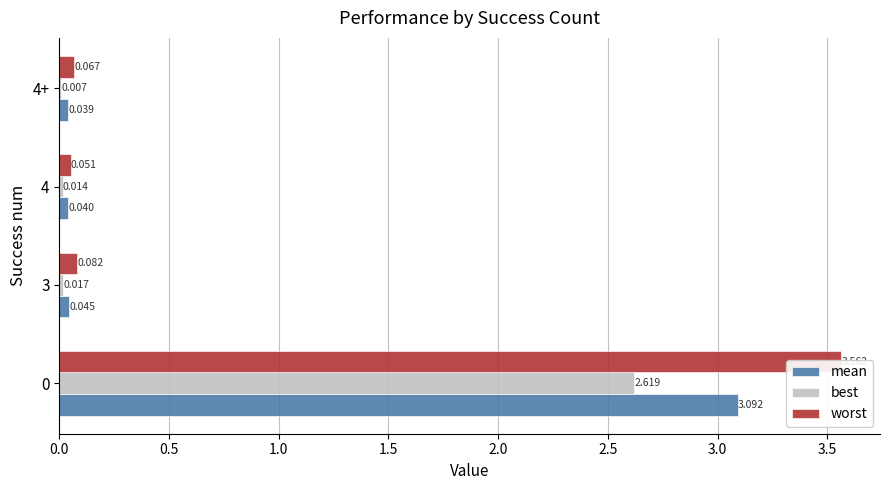

Count the number of categories in the chart.

4